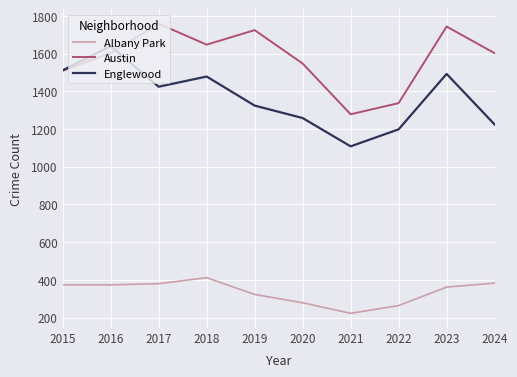

True or false: Albany Park has a value of 374 at 2015.

True